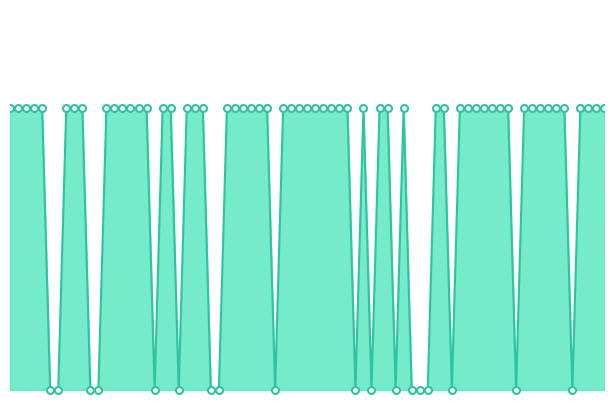

Is this an area chart (filled region under the line)?

Yes